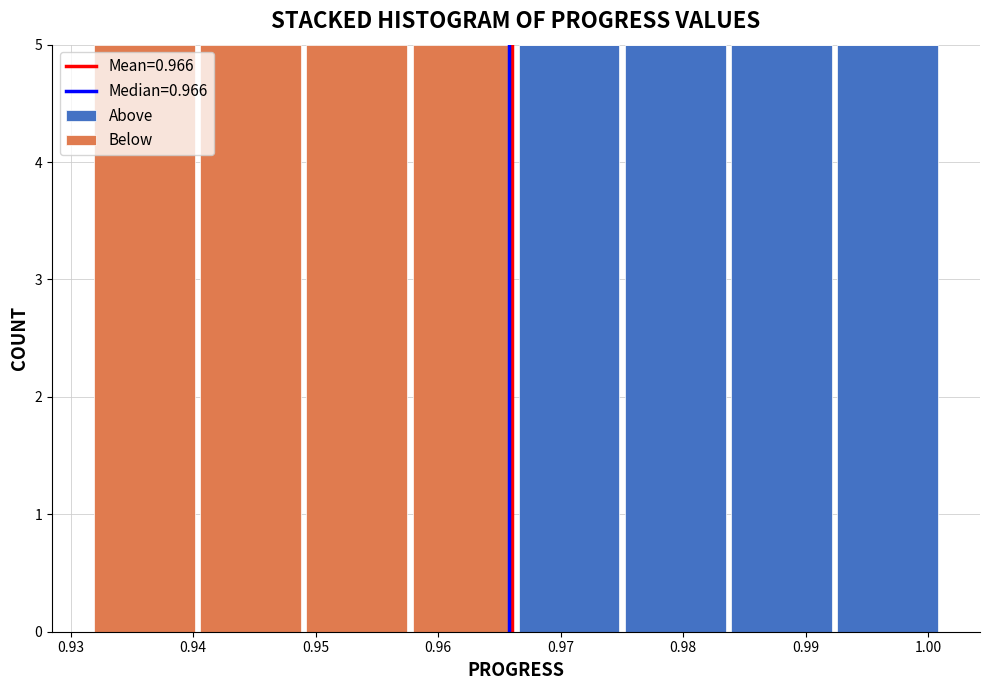

Reading left to right, transcribe this chart: for each stacked bar, give the range it covers on the x-axis and its total height. Neither the bar edges nor the heights are printed on the chart, so give them approximately, as read against the axes.

0.932 to 0.940: 5
0.940 to 0.949: 5
0.949 to 0.958: 5
0.958 to 0.966: 5
0.966 to 0.975: 5
0.975 to 0.984: 5
0.984 to 0.992: 5
0.992 to 1.001: 5